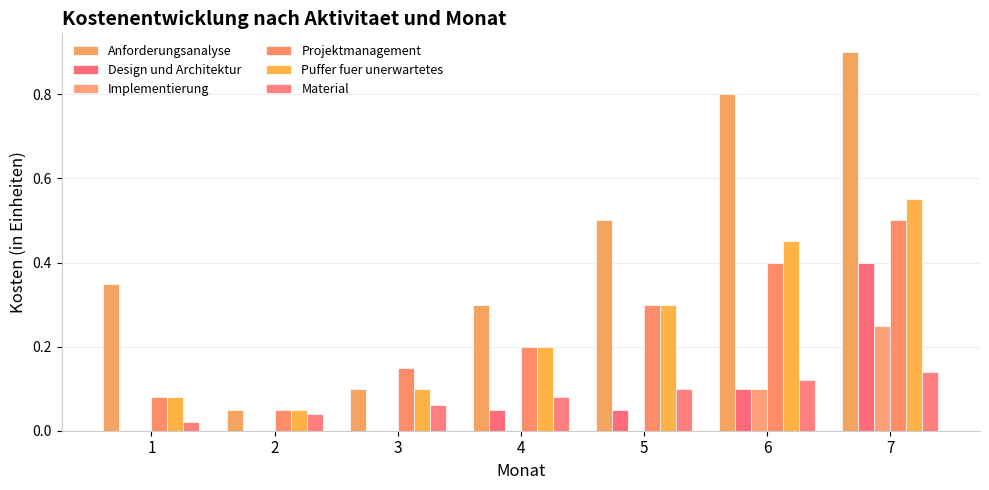

How many series are shown in this chart?

6